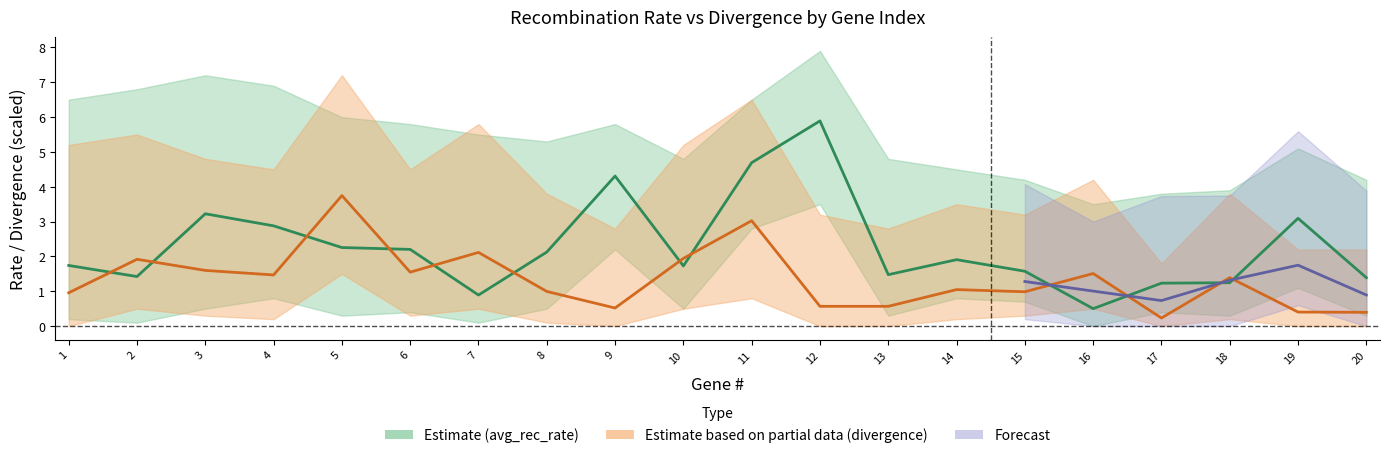

Between 5 and 6, which series saw the biggest shift?

divergence_x1000